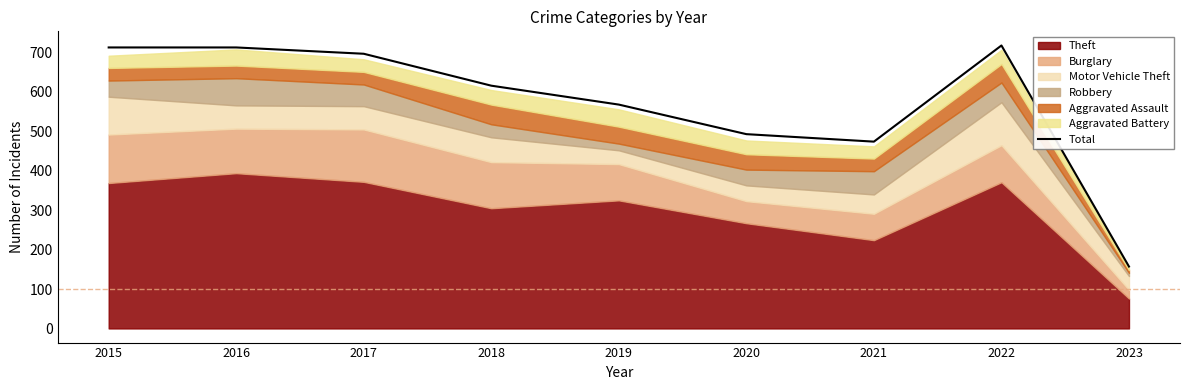

Reading right to left, transcribe all the data shown in this chart.

2023=157	2022=718	2021=474	2020=493	2019=568	2018=616	2017=697	2016=713	2015=713